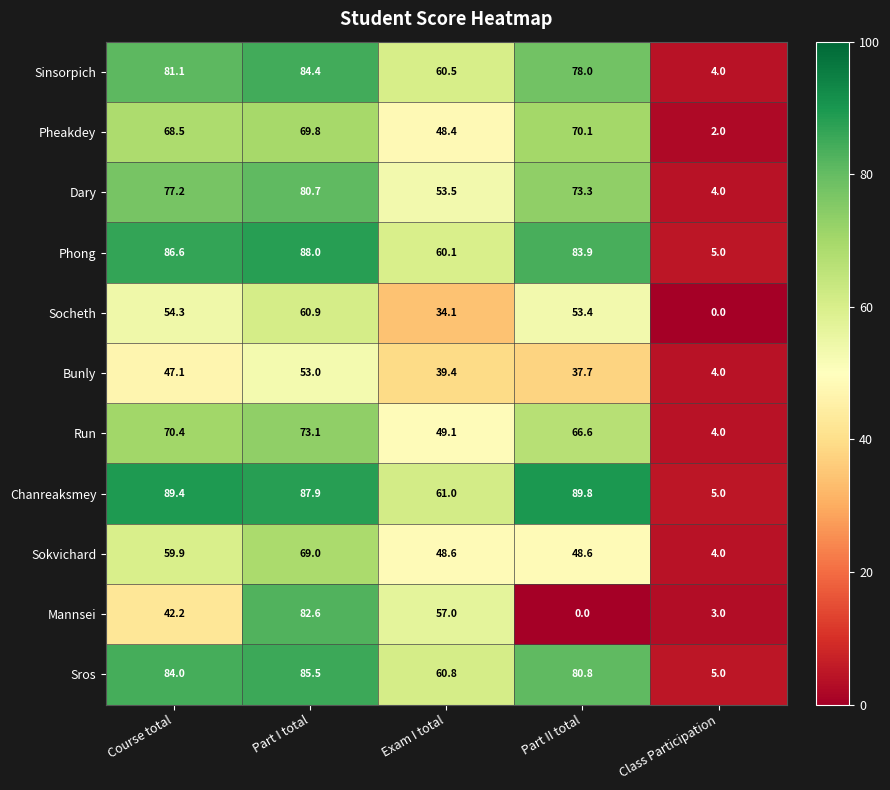

Between Course total and Exam I total, which series saw the biggest shift?

Chanreaksmey